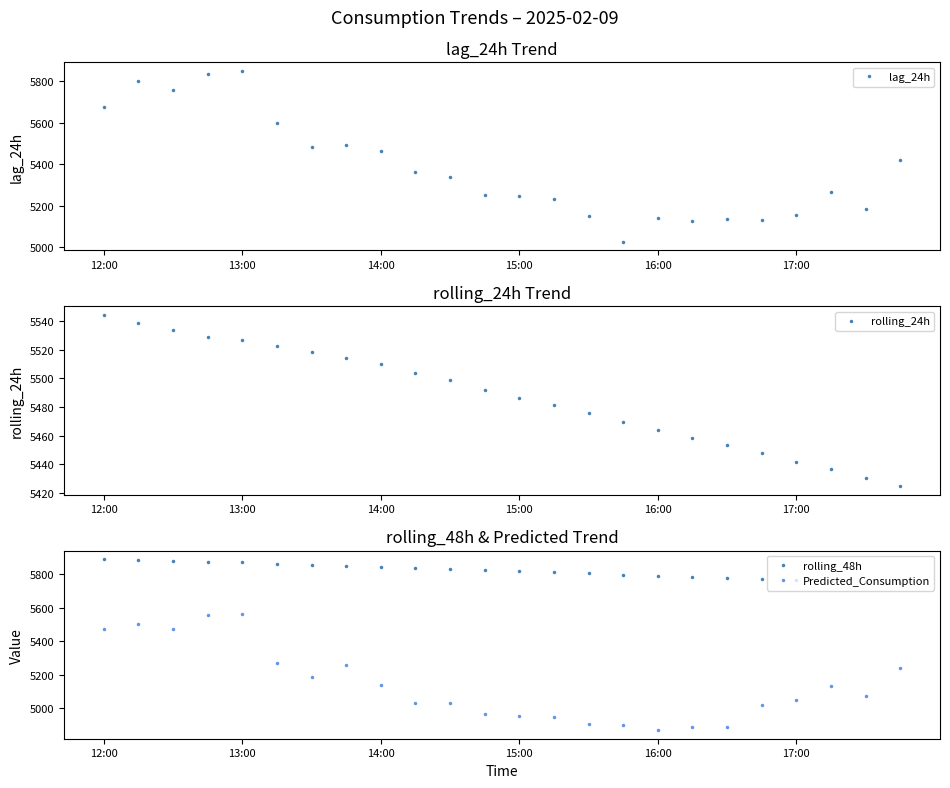

What is the label of the 7th point from the right?

17